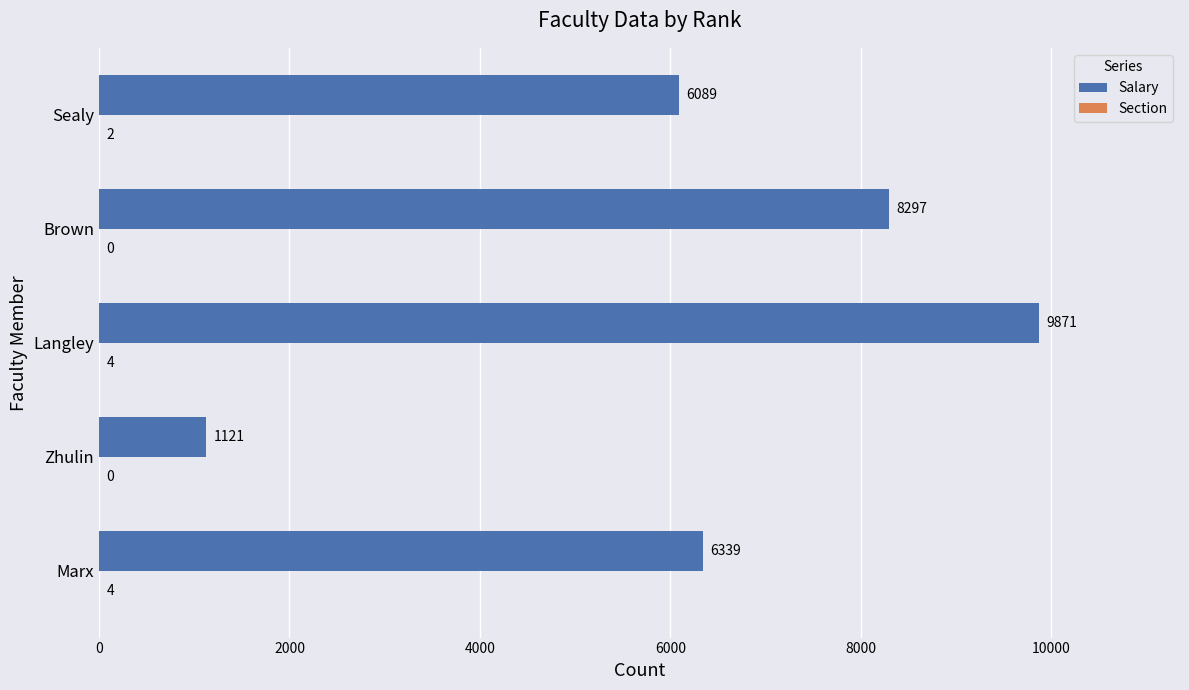

Count the number of categories in the chart.

5